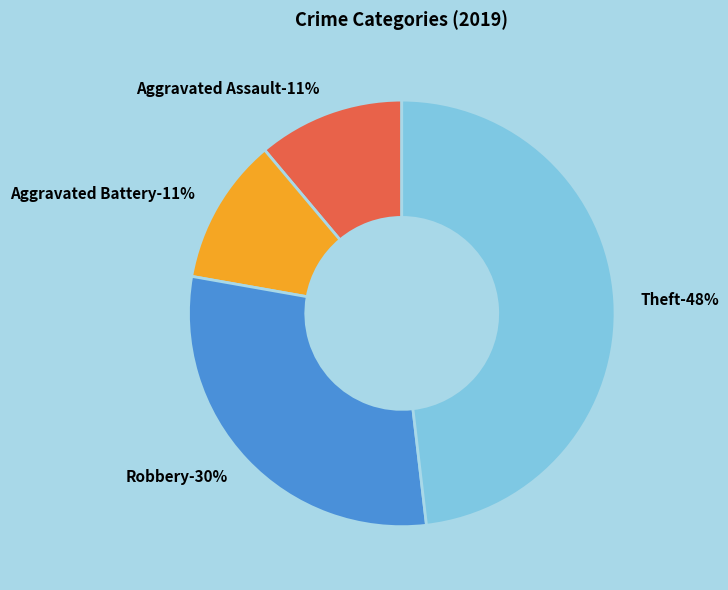

Is it true that Aggravated Battery is 19% of the pie?

False